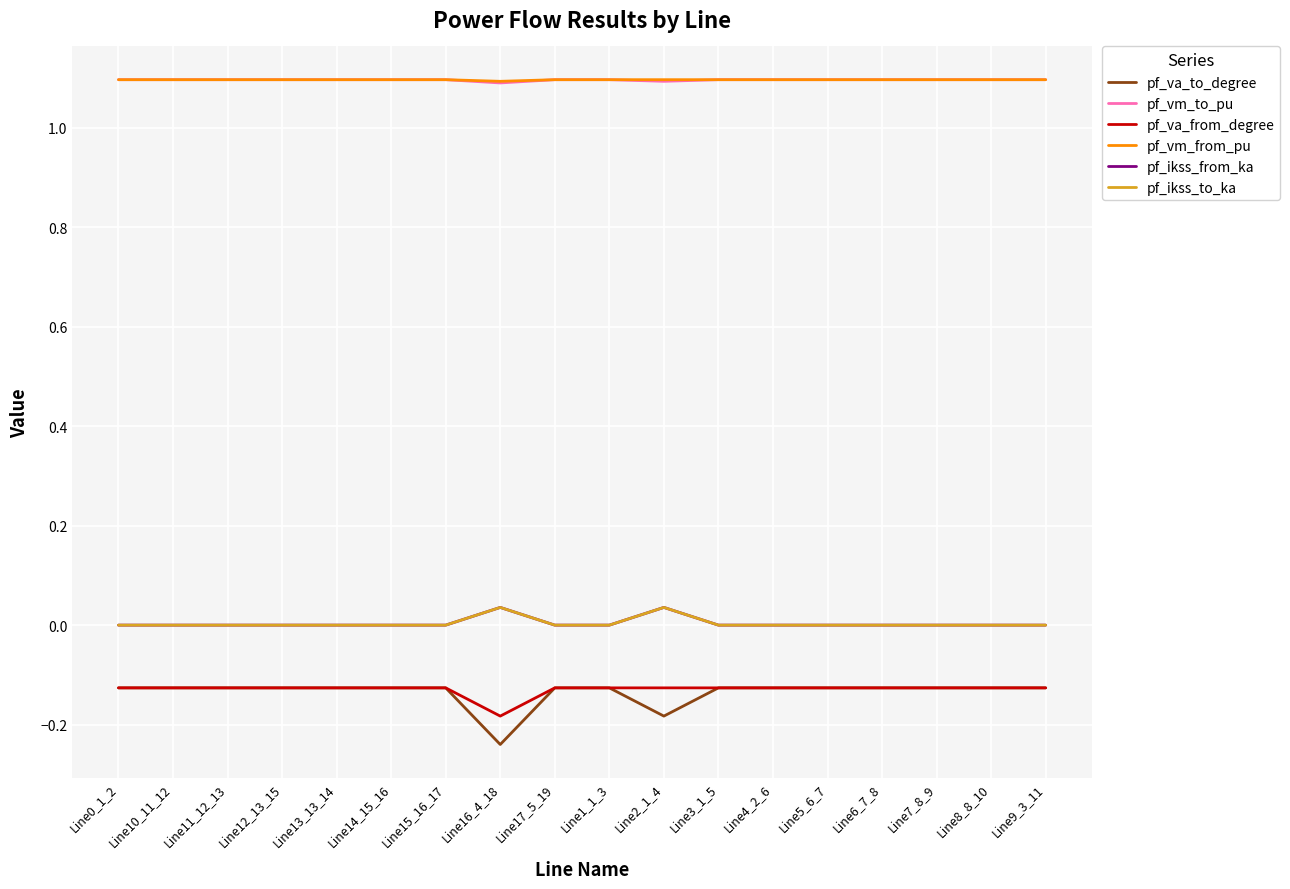

Reading right to left, extract all data points from this chart.

pf_va_to_degree: -0.1	-0.1	-0.1	-0.1	-0.1	-0.1	-0.1	-0.2	-0.1	-0.1	-0.2	-0.1	-0.1	-0.1	-0.1	-0.1	-0.1	-0.1
pf_vm_to_pu: 1.1	1.1	1.1	1.1	1.1	1.1	1.1	1.1	1.1	1.1	1.1	1.1	1.1	1.1	1.1	1.1	1.1	1.1
pf_va_from_degree: -0.1	-0.1	-0.1	-0.1	-0.1	-0.1	-0.1	-0.1	-0.1	-0.1	-0.2	-0.1	-0.1	-0.1	-0.1	-0.1	-0.1	-0.1
pf_vm_from_pu: 1.1	1.1	1.1	1.1	1.1	1.1	1.1	1.1	1.1	1.1	1.1	1.1	1.1	1.1	1.1	1.1	1.1	1.1
pf_ikss_from_ka: 0.0	0.0	0.0	0.0	0.0	0.0	0.0	0.0	0.0	0.0	0.0	0.0	0.0	0.0	0.0	0.0	0.0	0.0
pf_ikss_to_ka: 0.0	0.0	0.0	0.0	0.0	0.0	0.0	0.0	0.0	0.0	0.0	0.0	0.0	0.0	0.0	0.0	0.0	0.0